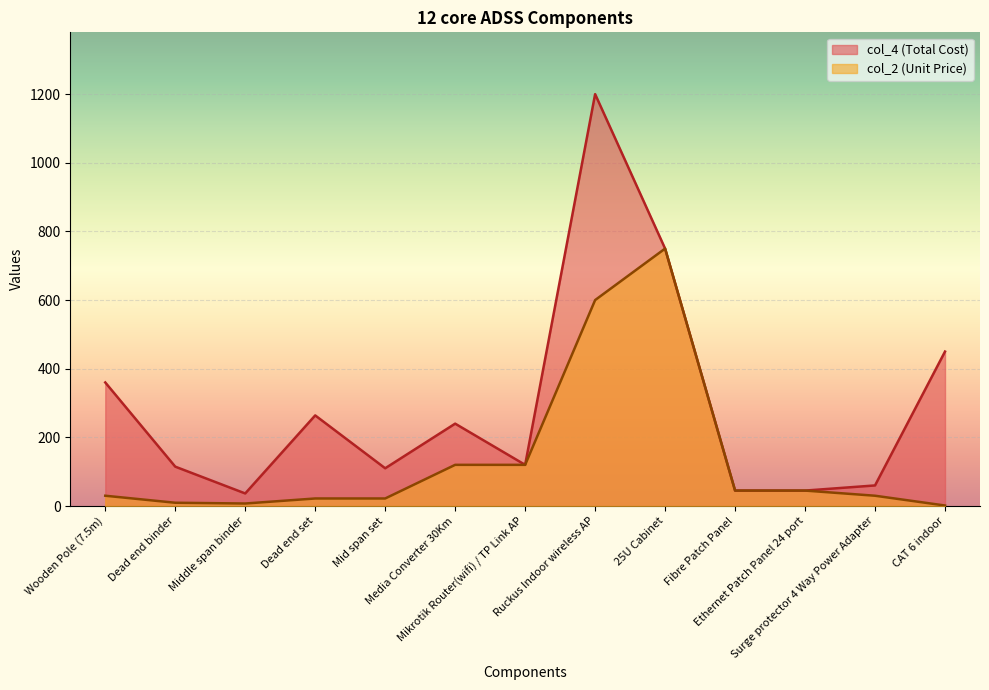

Where is the first local minimum for col_2?

Middle span binder